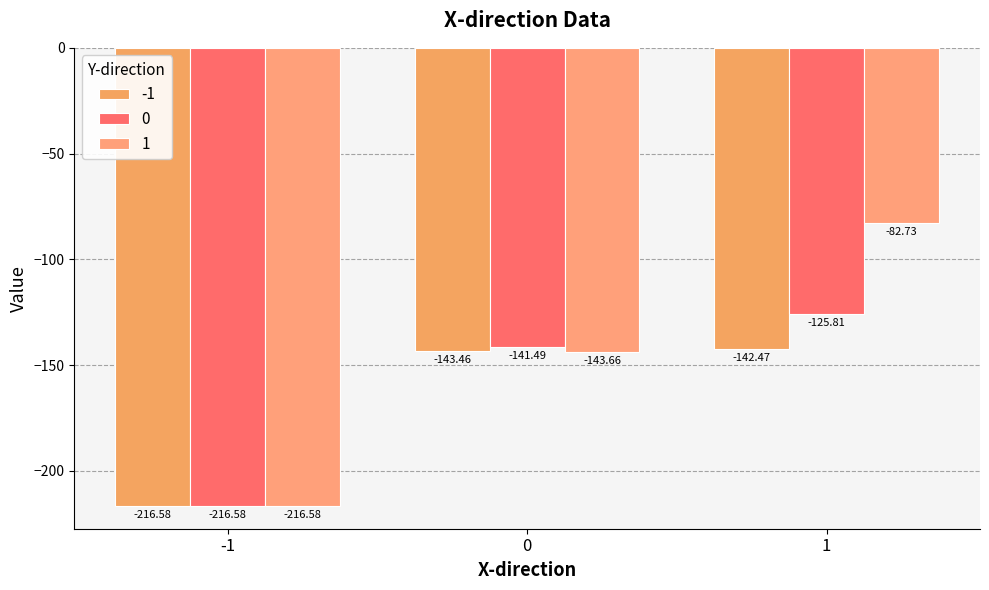

The 0 series shows -216.6 at -1. True or false?

True